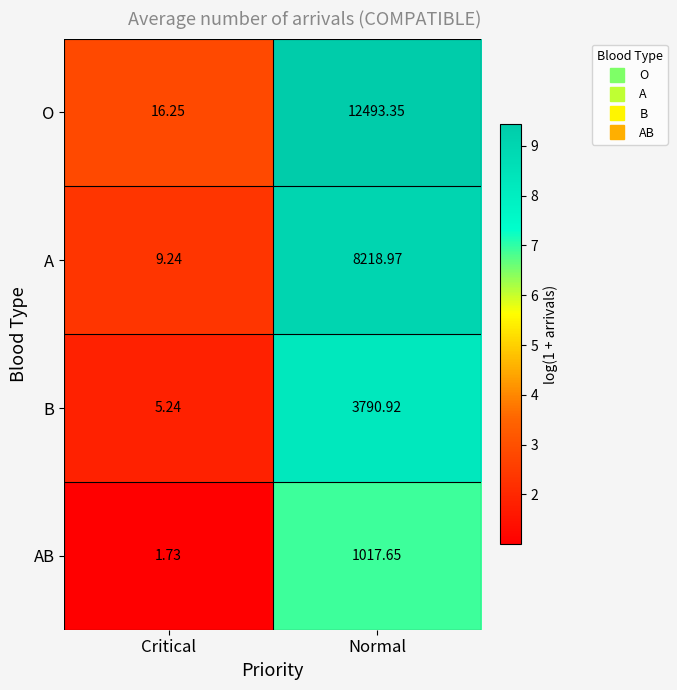

At which category does the chart reach its peak across all series?

Normal